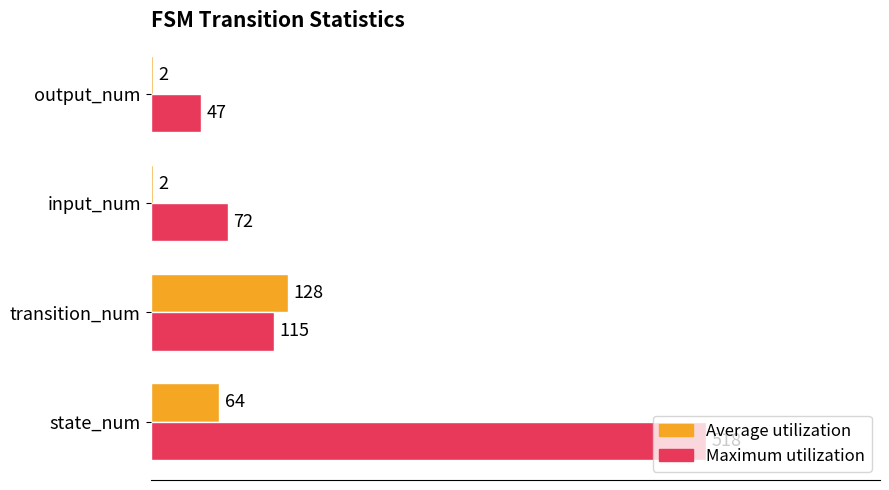

True or false: Maximum utilization has a value of 920 at state_num.

False